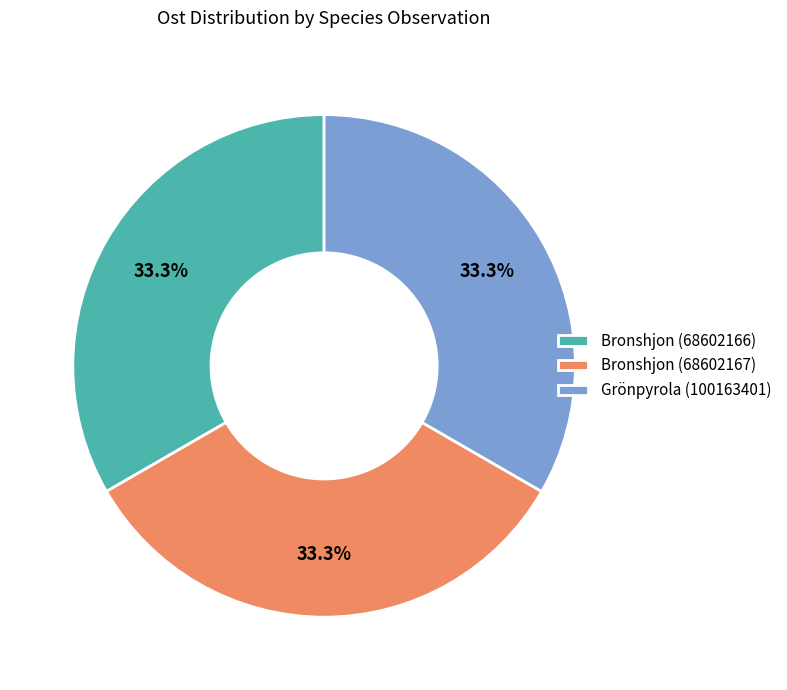

Is there any slice that represents more than half of the pie?

No